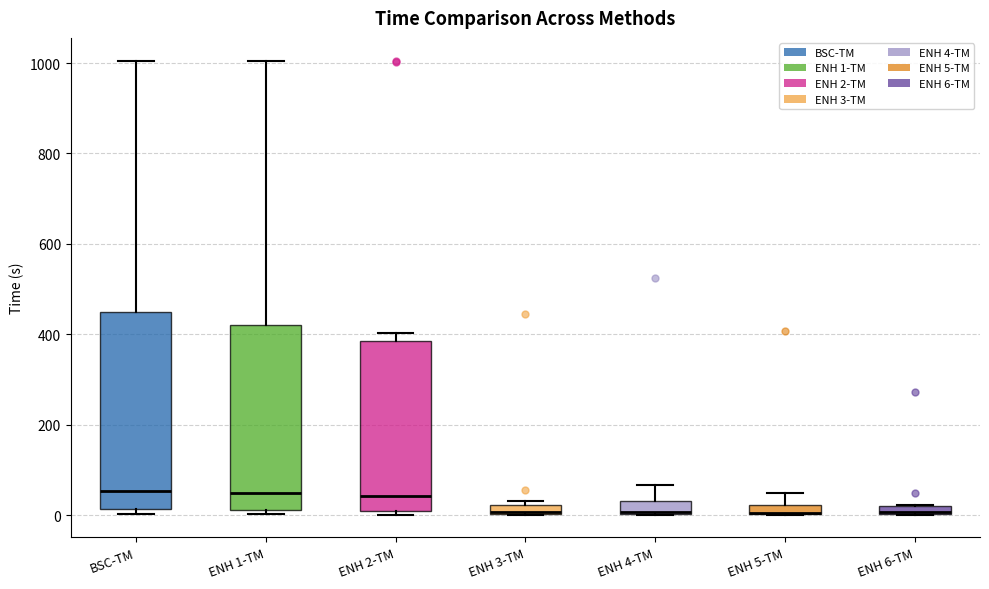

Where is the upper edge of the box for ENH 6-TM on the y-axis? The values are not printed on the chart, so give them approximately, as read against the axis.

20